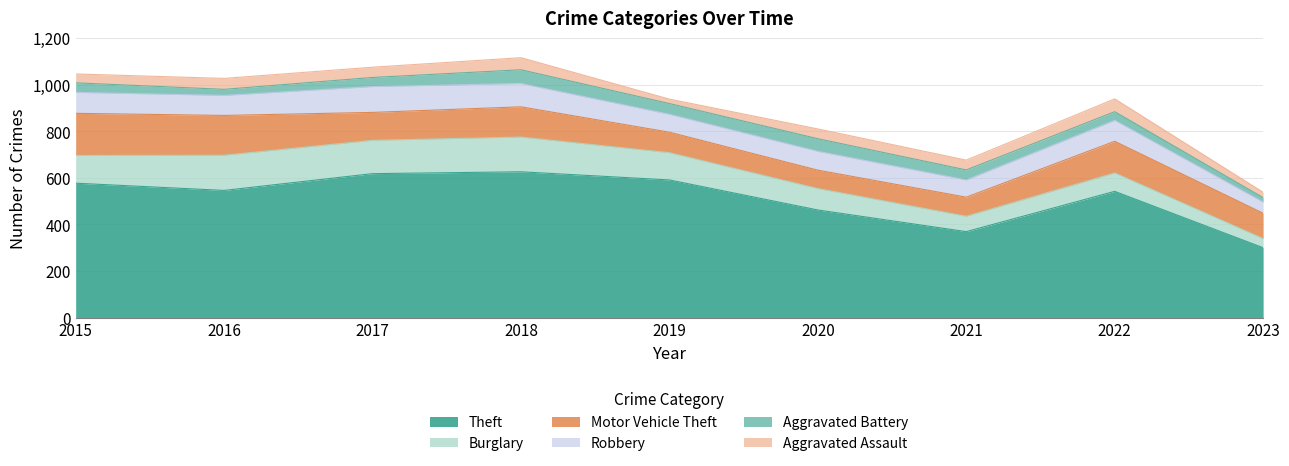

What is the value of the Aggravated Battery point at the 1st from the left?

41